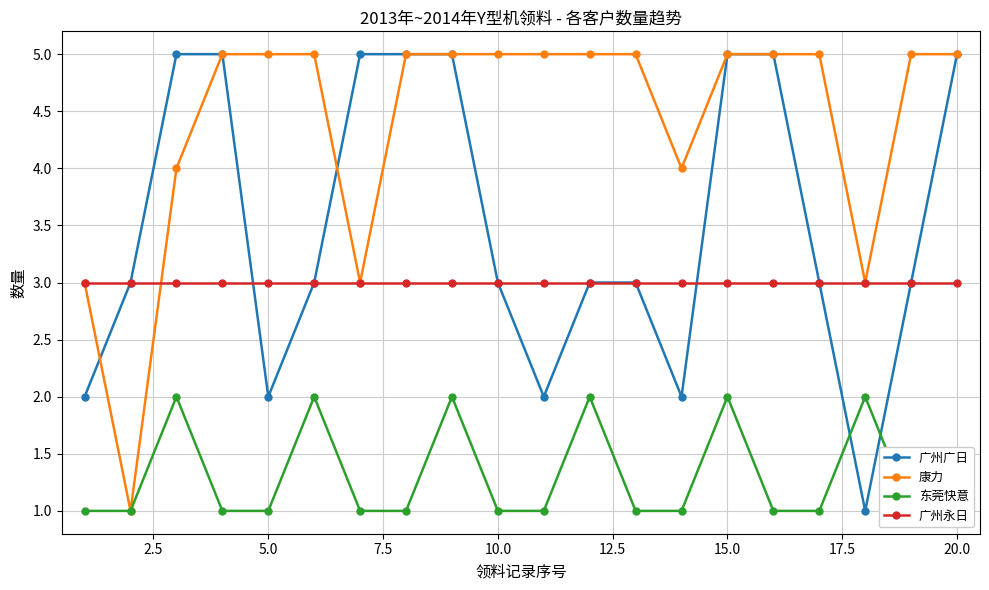

Where is the first local minimum for 广州广日?

5.0